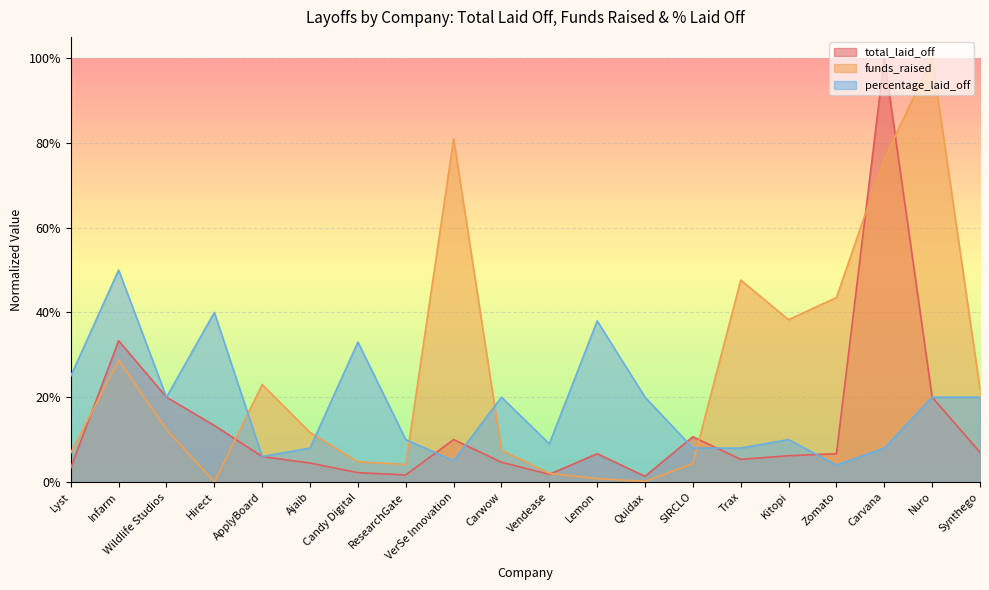

At Wildlife Studios, list the series in order from largest to smallest.

total_laid_off, percentage_laid_off, funds_raised